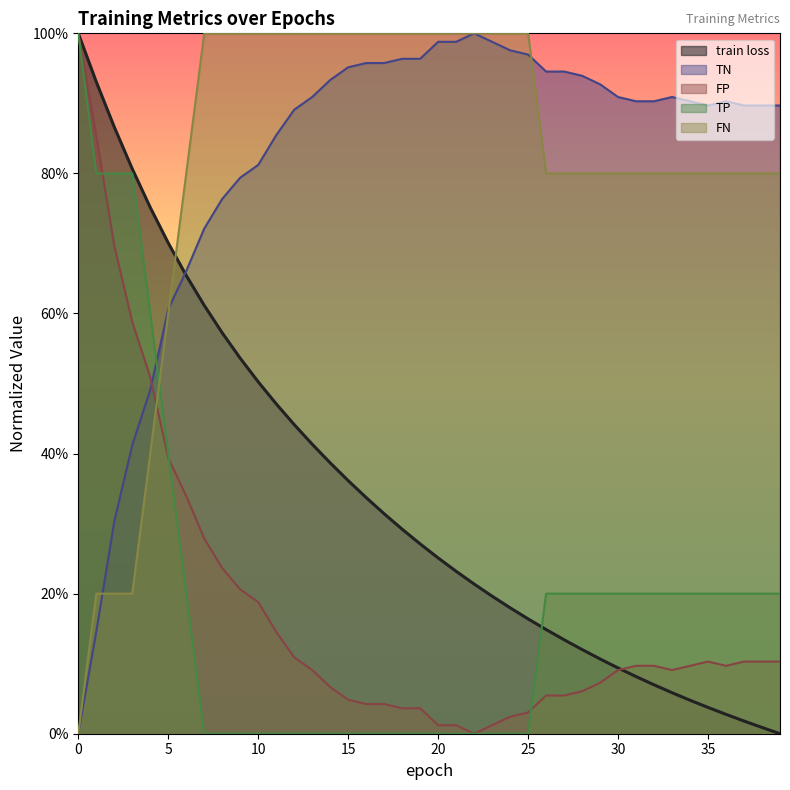

Which category has the lowest value in the train loss series?

39